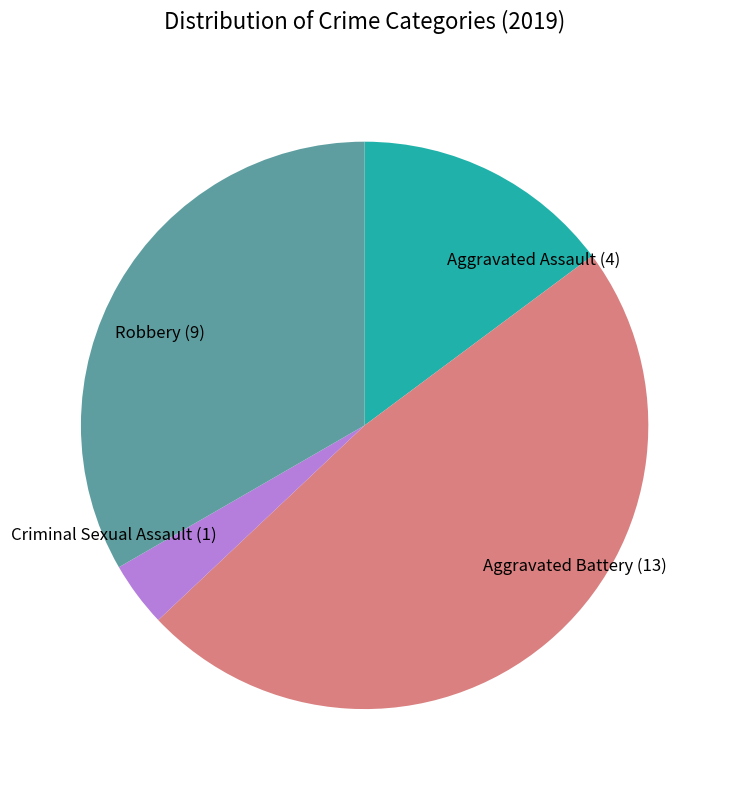

True or false: Aggravated Assault (4) accounts for 15% of the total.

True